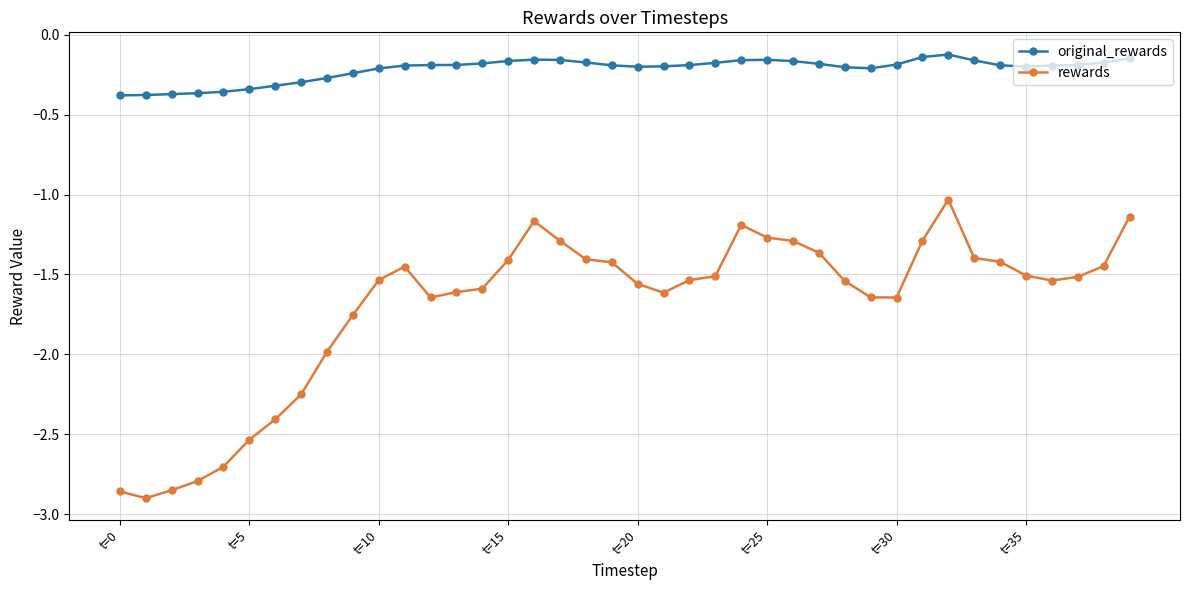

True or false: rewards has more than 0 points higher than both neighbors.

True